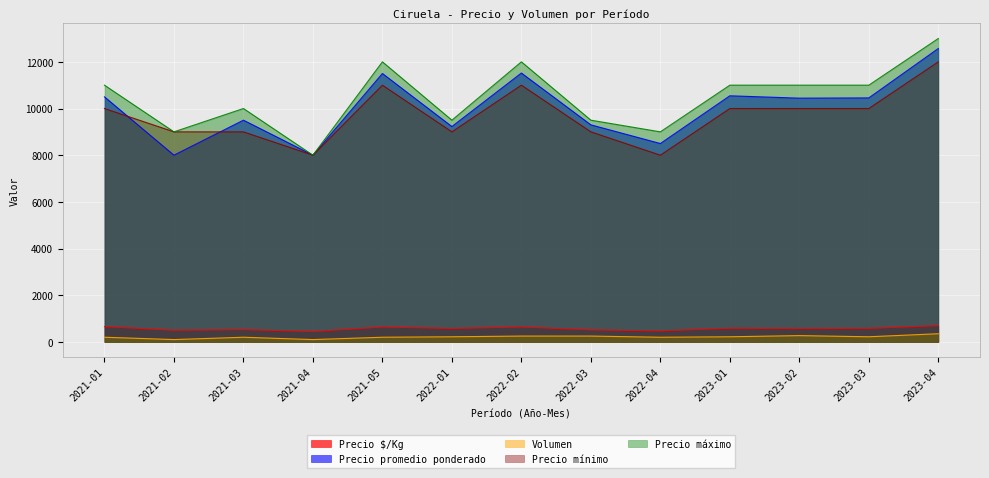

True or false: Precio promedio ponderado and Precio $/Kg cross at least once.

False